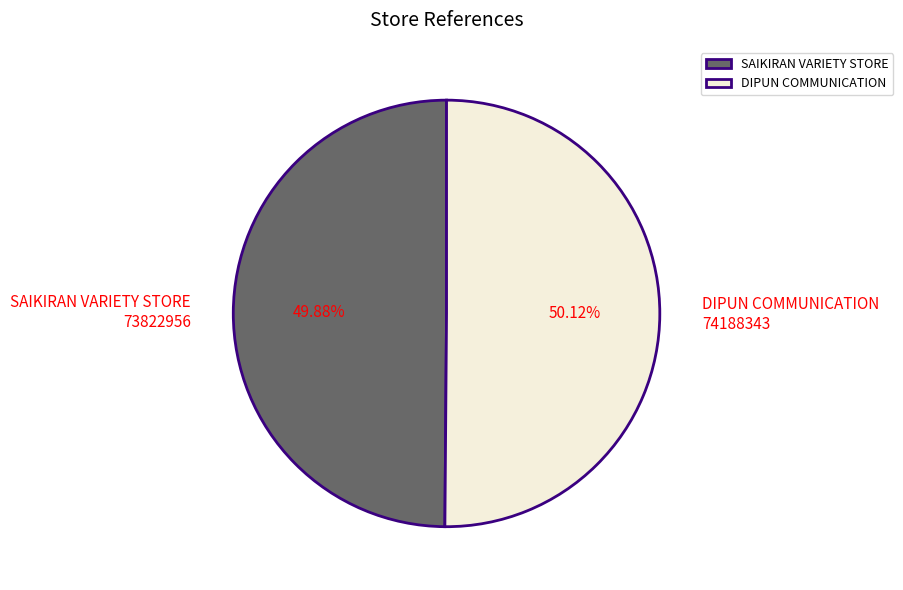

Does any single category account for the majority?

Yes